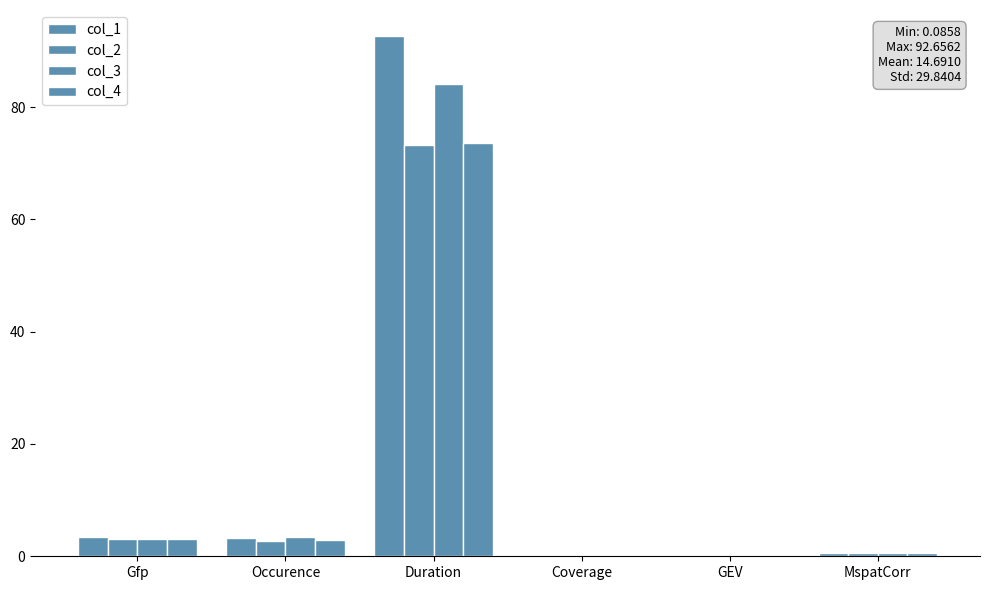

List the labels in order of col_1 value, smallest first.

GEV, Coverage, MspatCorr, Occurence, Gfp, Duration